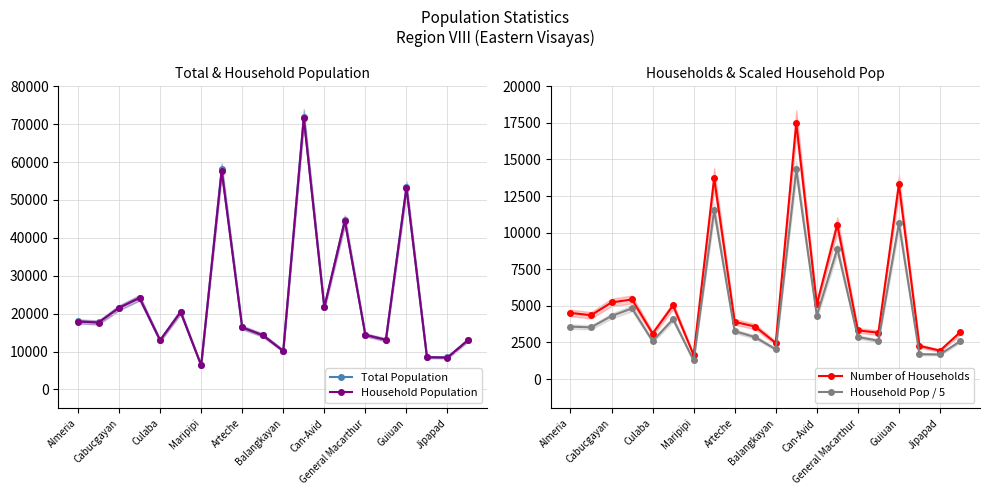

True or false: Total Population has a value of 22910 at General Macarthur.

False